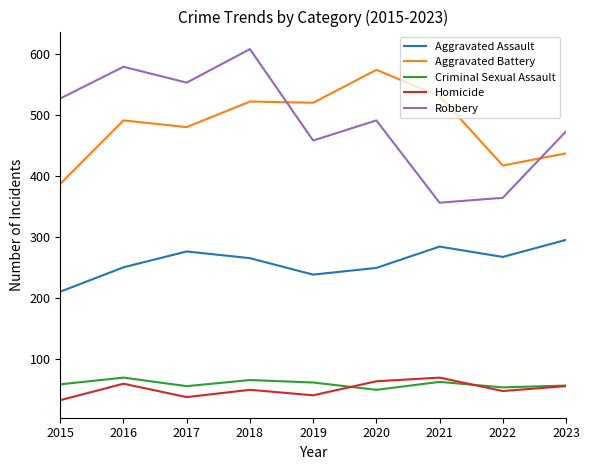

At which label does Aggravated Battery reach its minimum?

2015